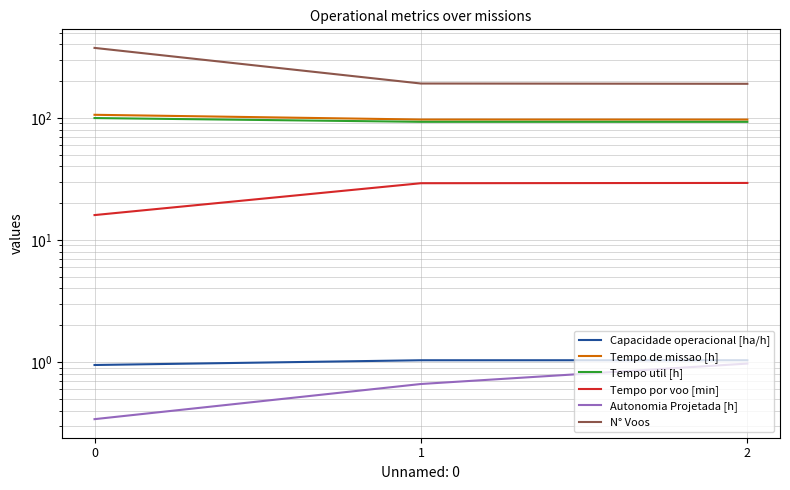

What is the difference between the N° Voos values at 0 and 1?

183.0